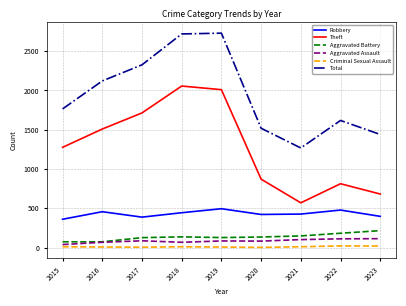

How many values in the Theft series are below 1276?

4